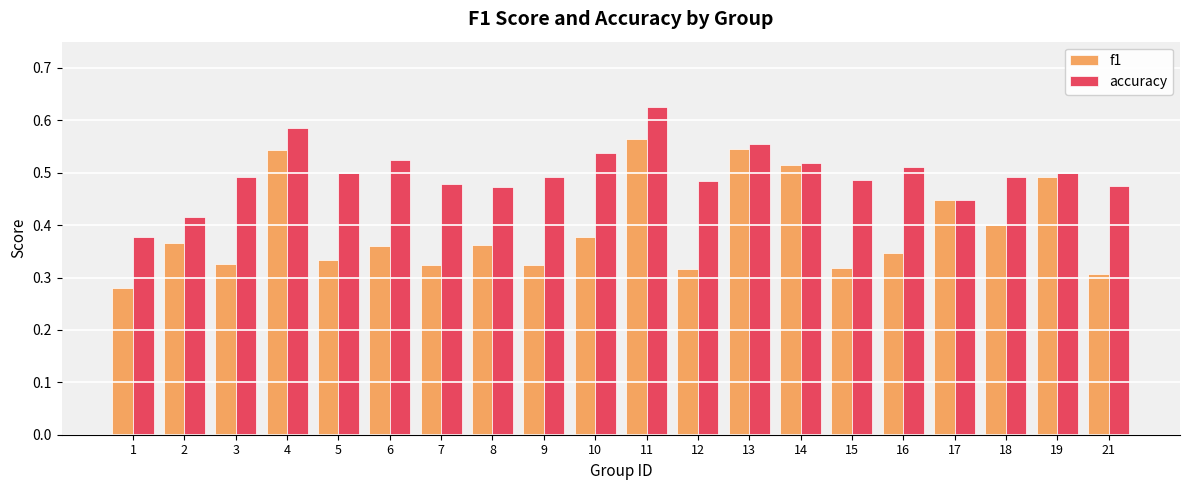

Which series has the largest range (max minus min)?

f1